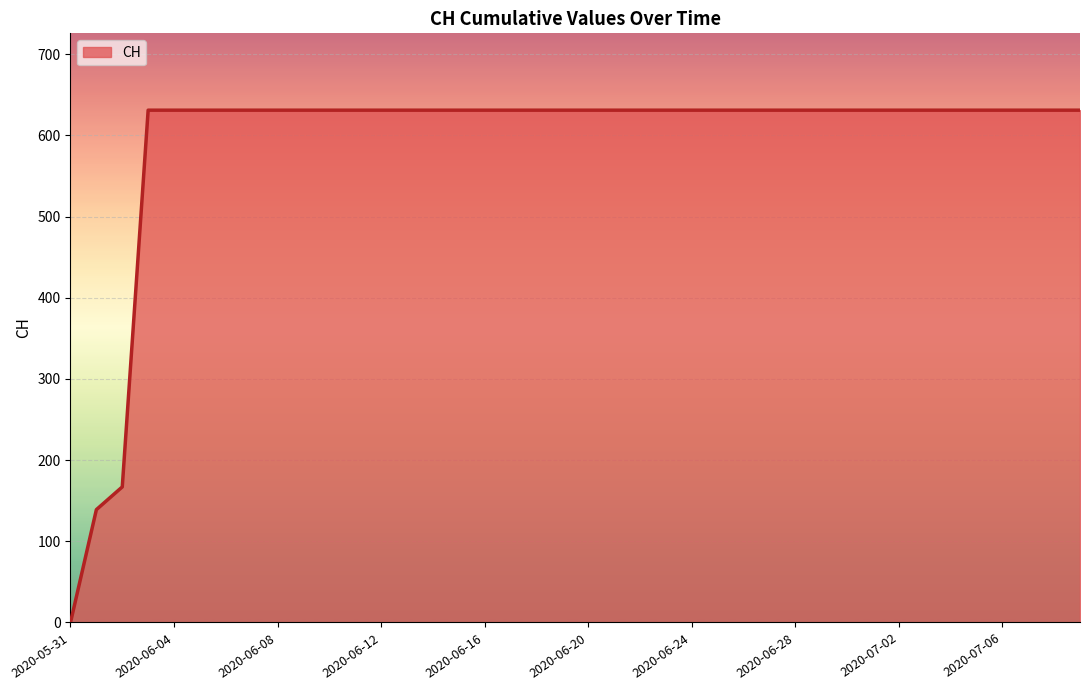

What is the label of the 31st point from the left?

2020-06-30